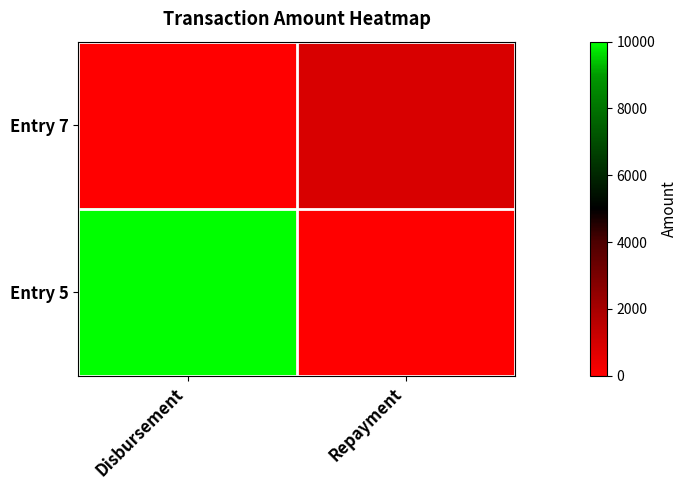

List the series in order of their overall mean, lowest first.

Entry 7, Entry 5